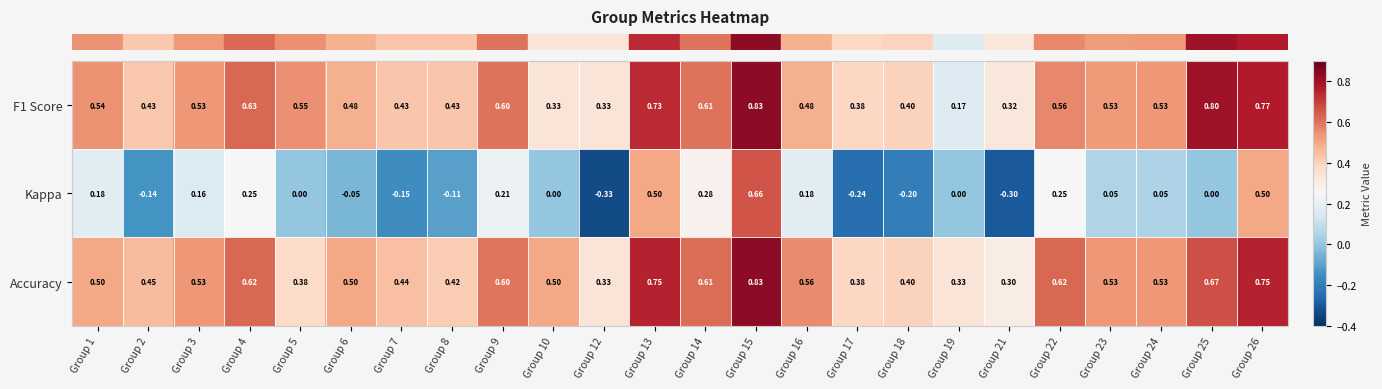

Is the value of Accuracy at Group 22 greater than the value of F1 Score at Group 26?

No